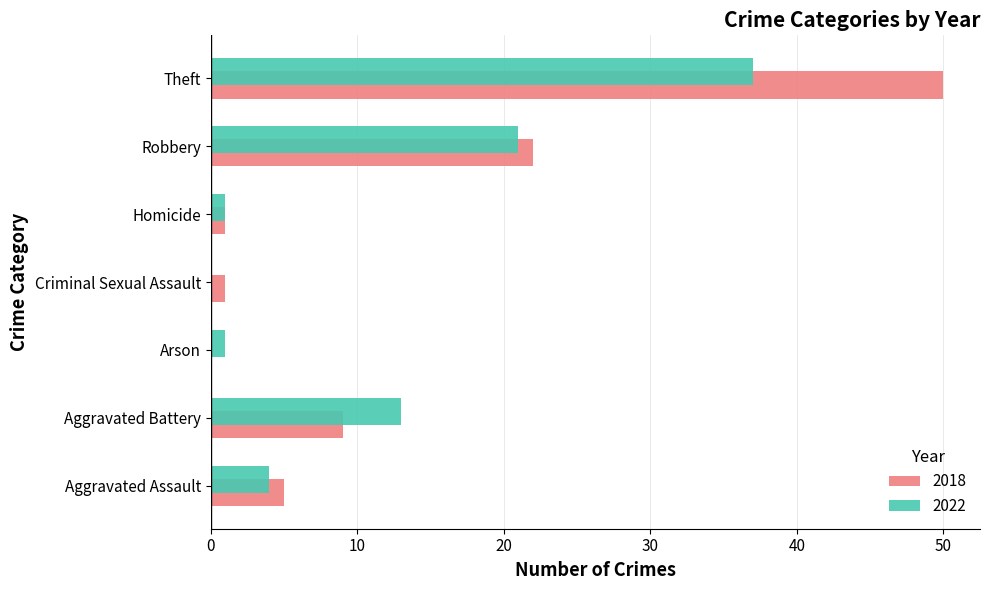

What is the total value across all series at Aggravated Assault?

9